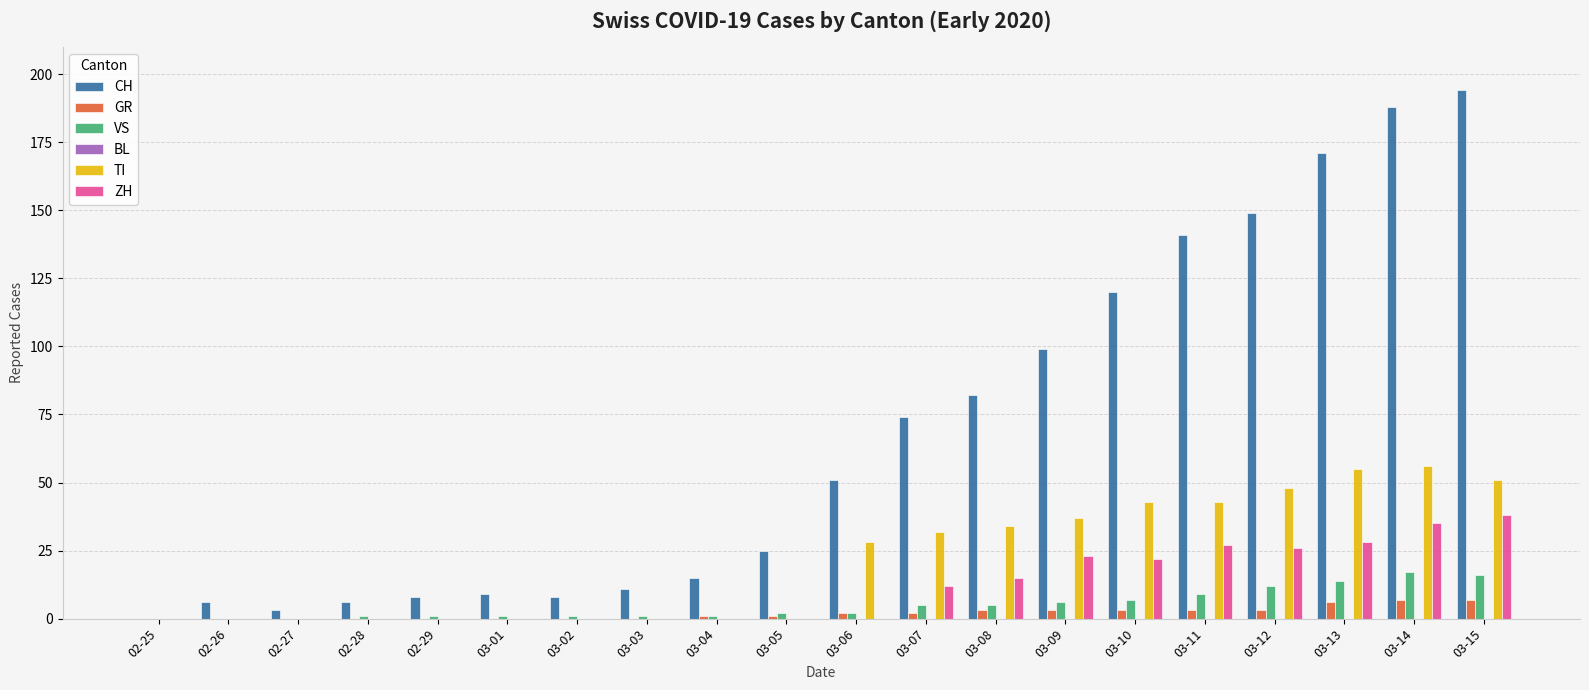

How many positive values does the CH series have?

19